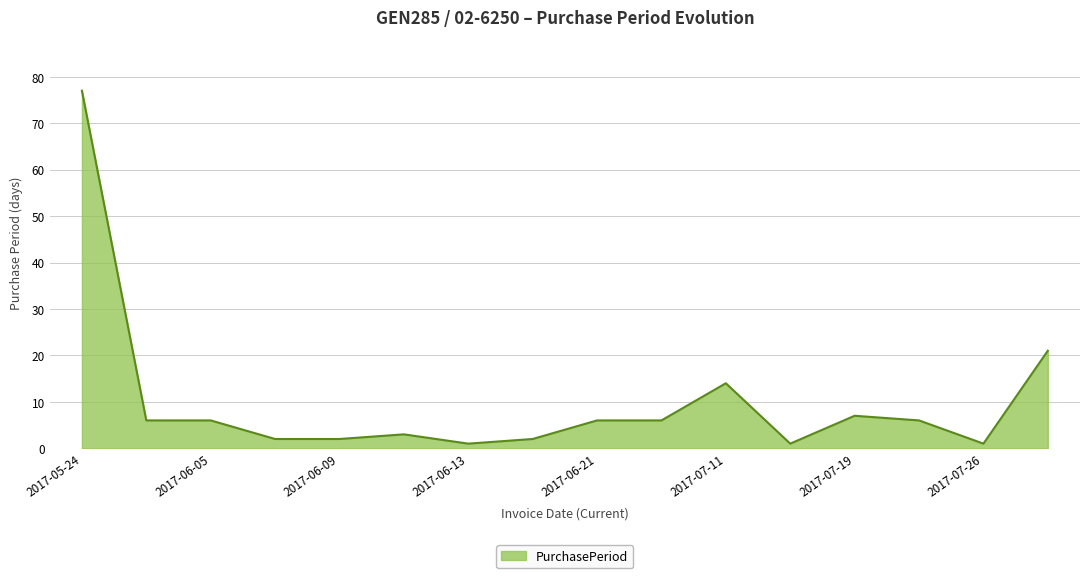

What is the difference between the maximum and minimum values?

76